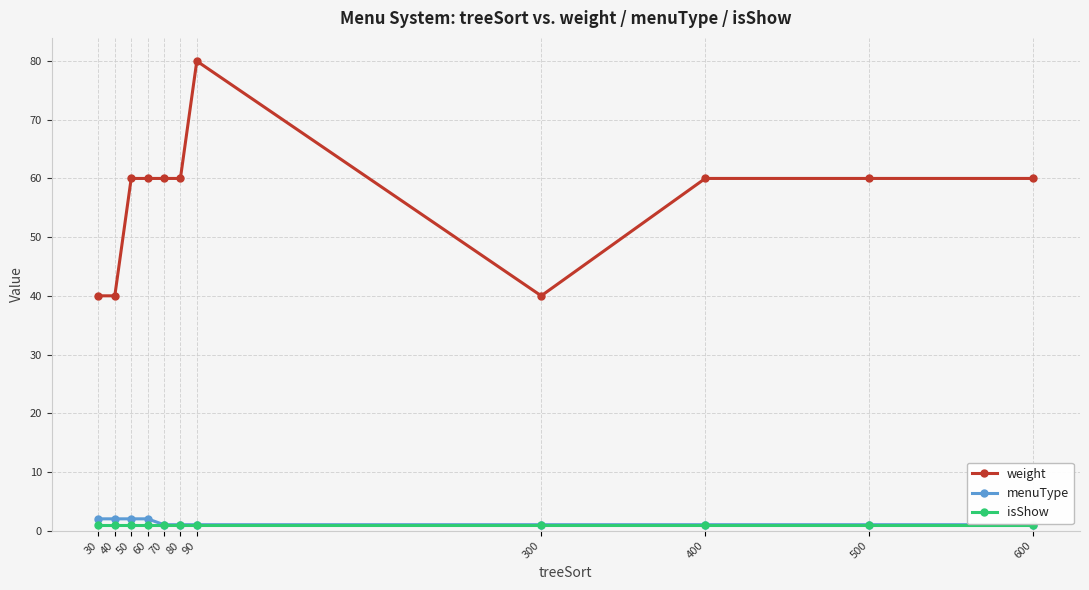

At how many categories does at least one series exceed 58?

8